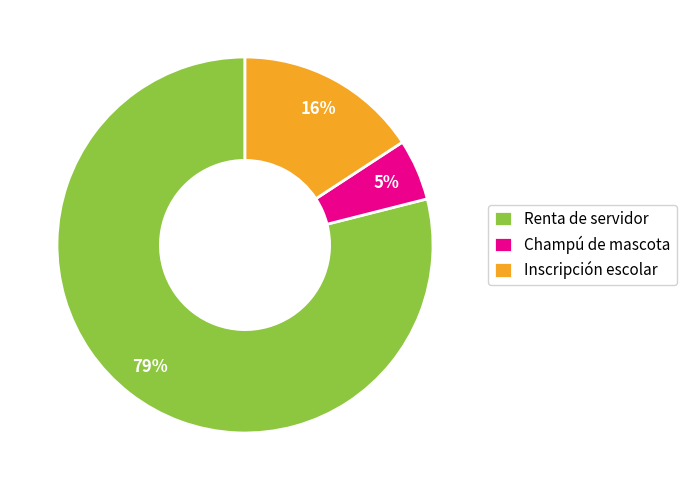

Is it true that Inscripción escolar is 16% of the pie?

True